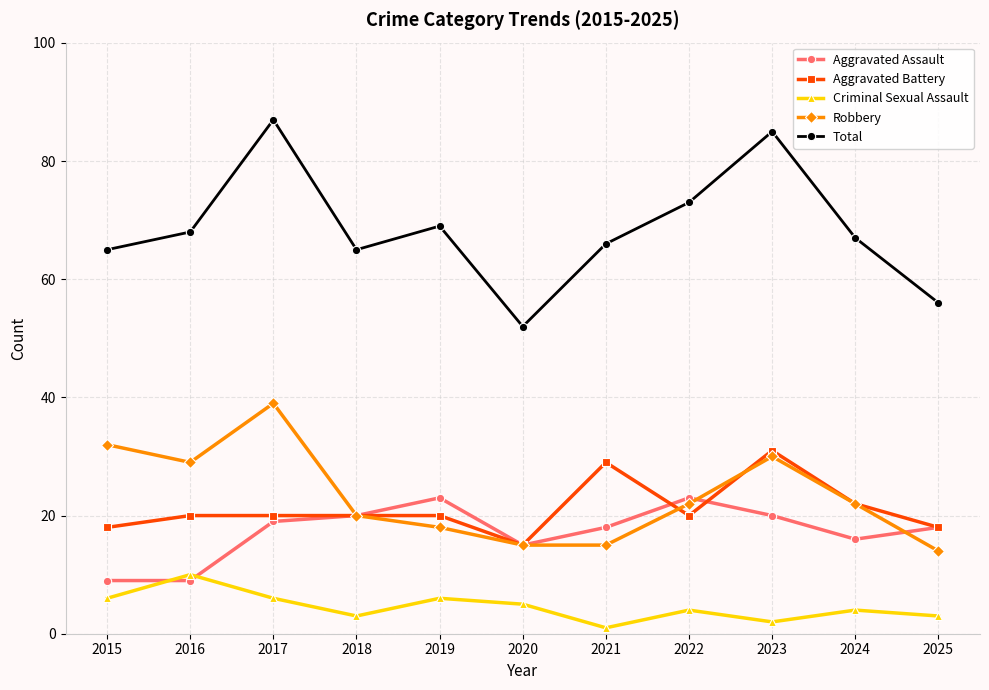

True or false: Total and Aggravated Battery intersect in this chart.

False